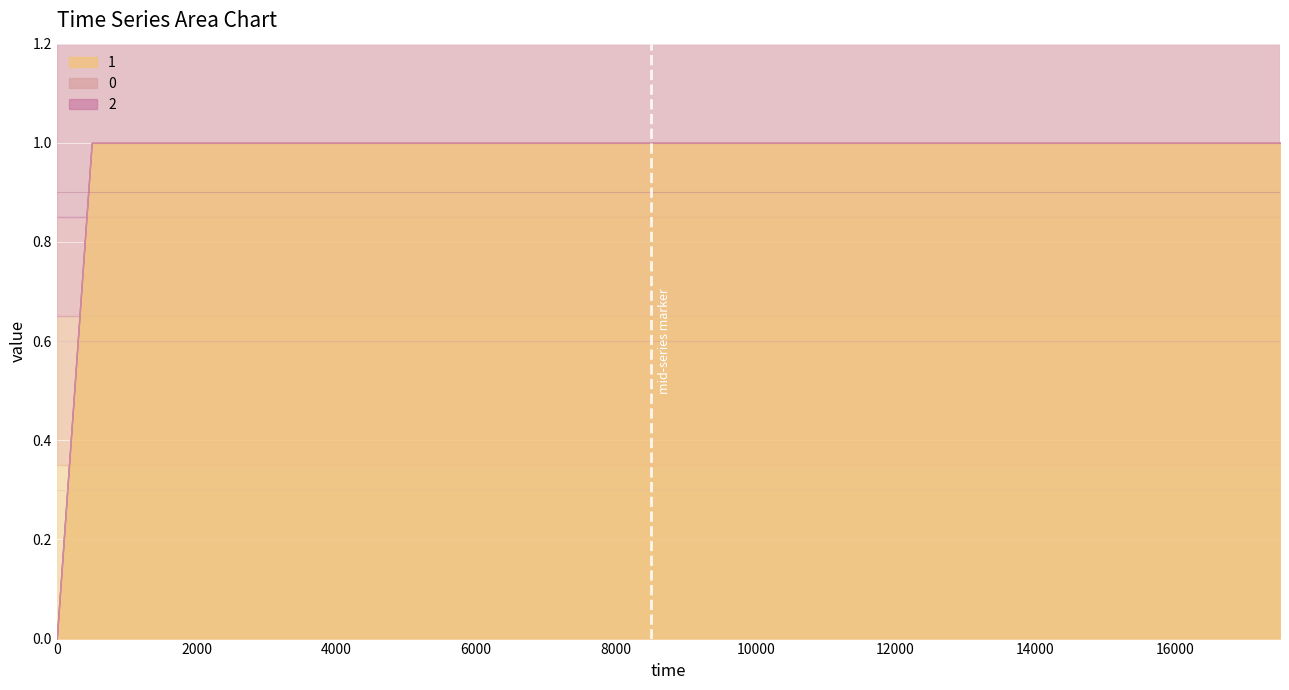

Which has a higher value, 2499 or 12499?

2499